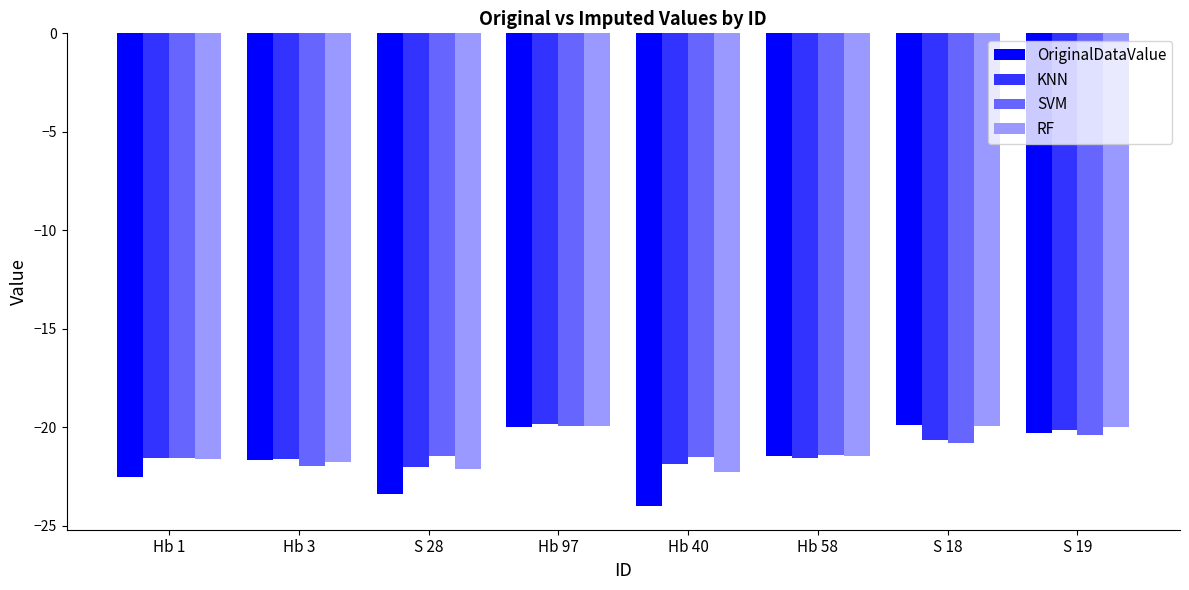

The SVM series shows -21.6 at Hb 1. True or false?

True